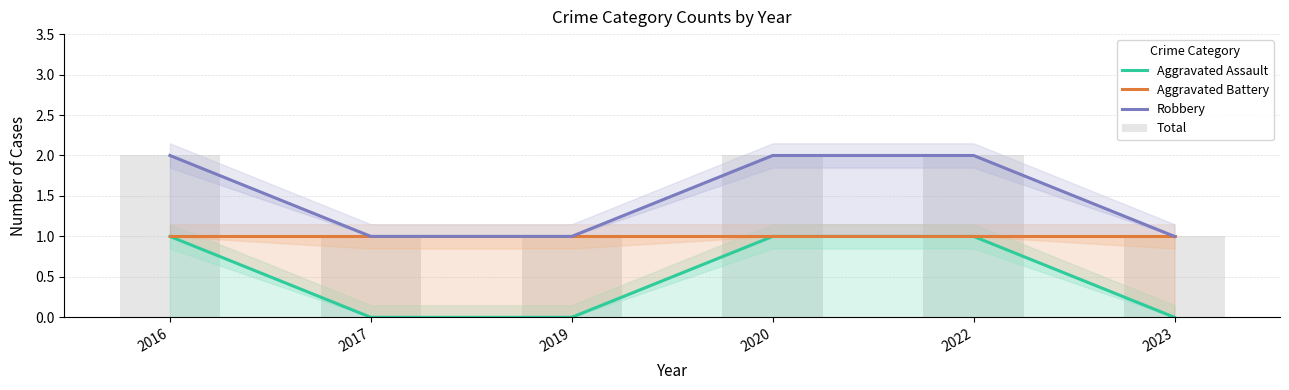

At which label does Aggravated Battery reach its peak?

2016